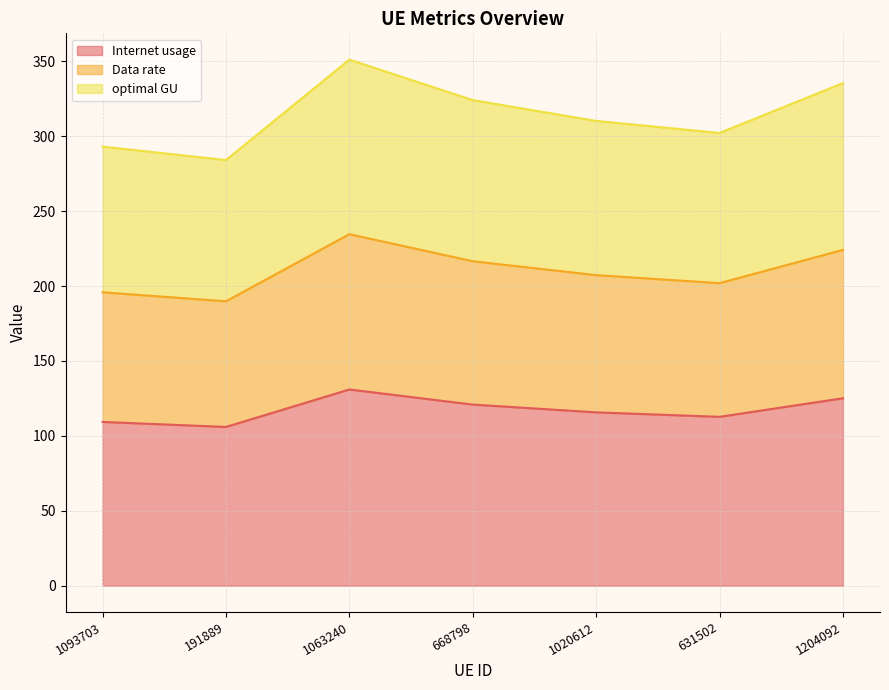

True or false: Data rate and Internet usage cross at least once.

False